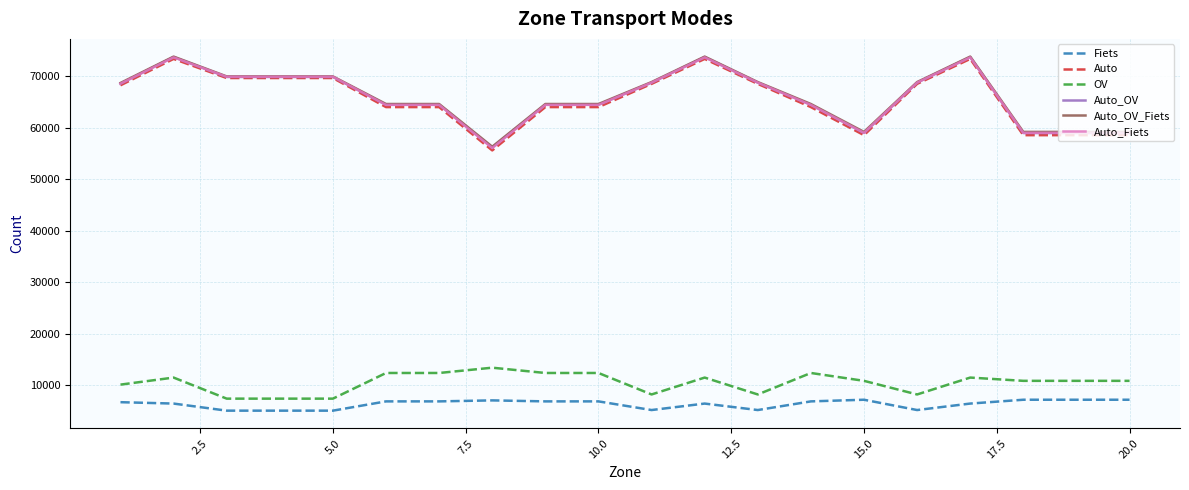

What is the lowest value of the Auto series?

55582